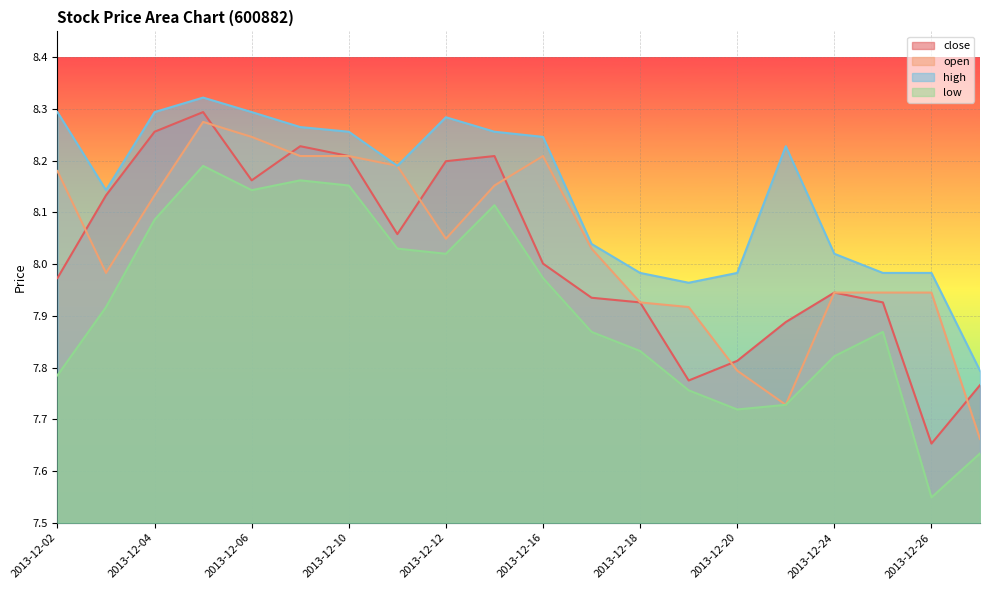

How many lines are shown in the chart?

4